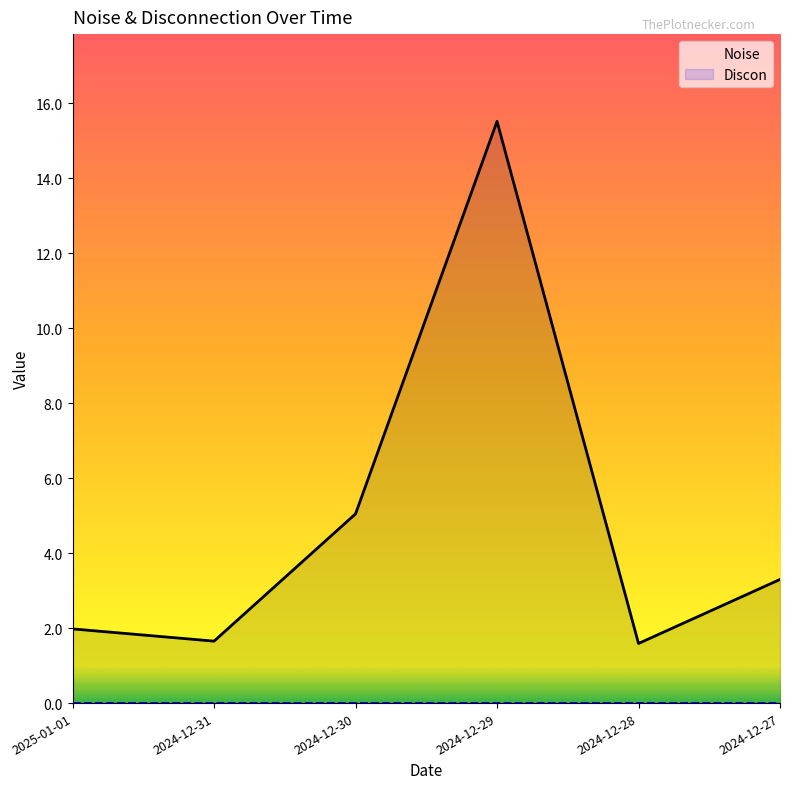

What are all the series names shown in the legend?

Noise, Discon